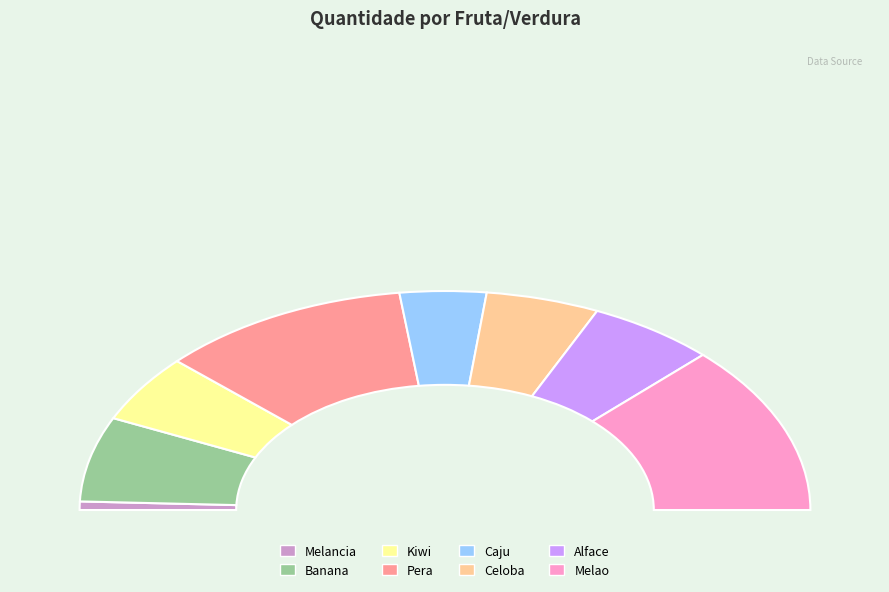

To the nearest percent, what is the average slice percentage?

12%